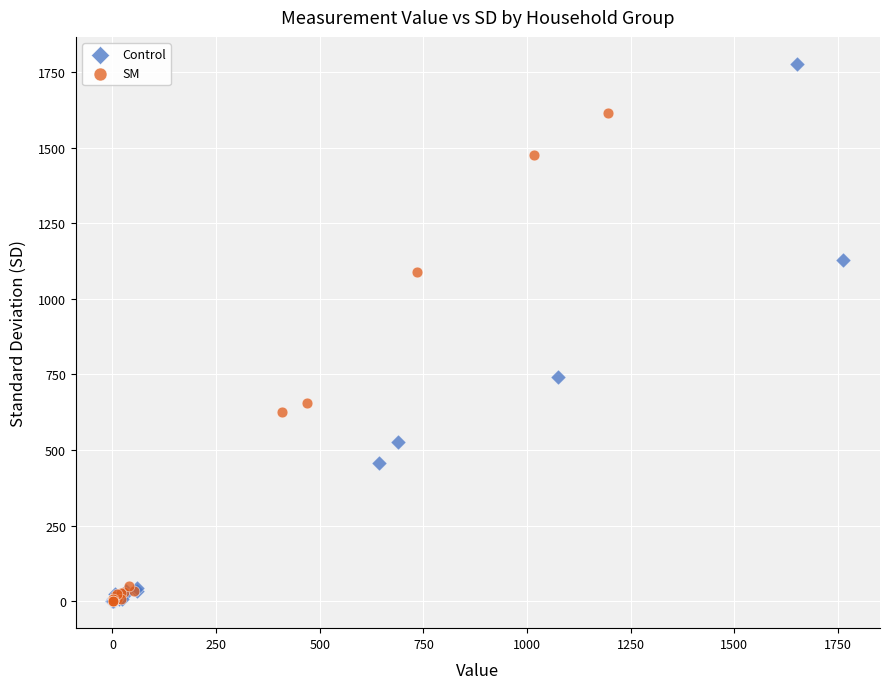

Which series has the largest Y range (max minus min)?

Control